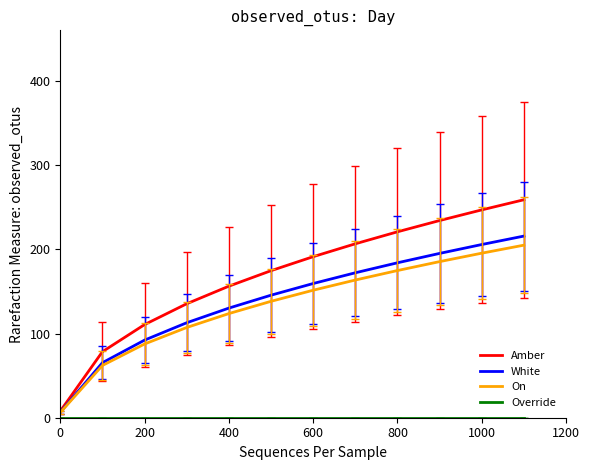

Which series has the largest total across all categories?

Amber